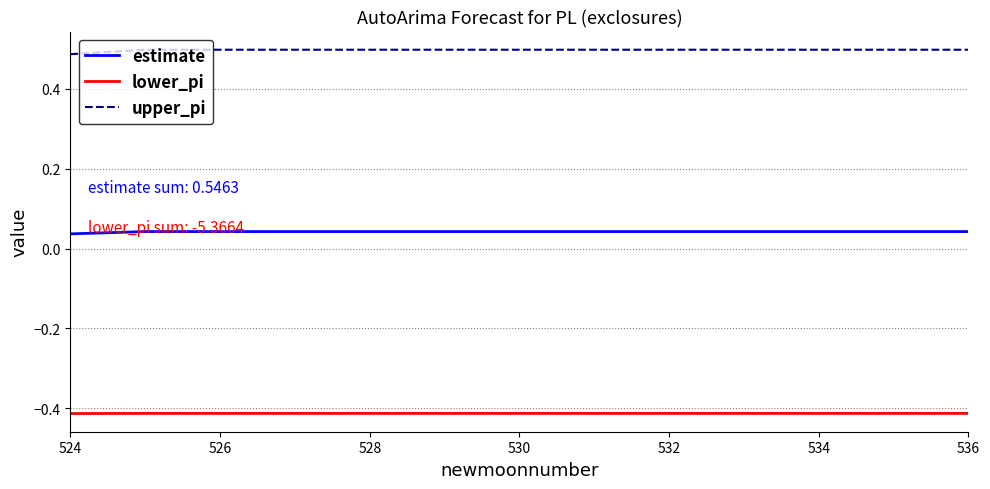

Rank the series by their average value, from lowest to highest.

lower_pi, estimate, upper_pi